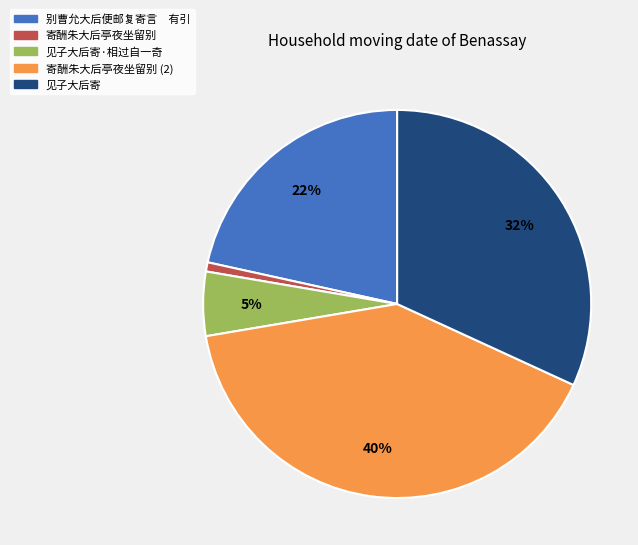

Which slice is the largest?

寄酬朱大后亭夜坐留别 (2)